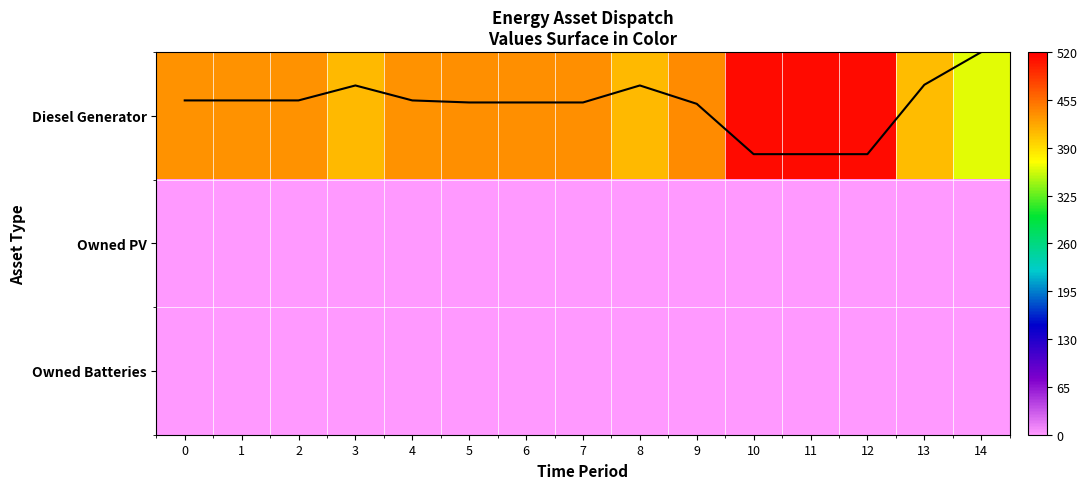

Which category has the highest value in the Diesel Generator series?

10